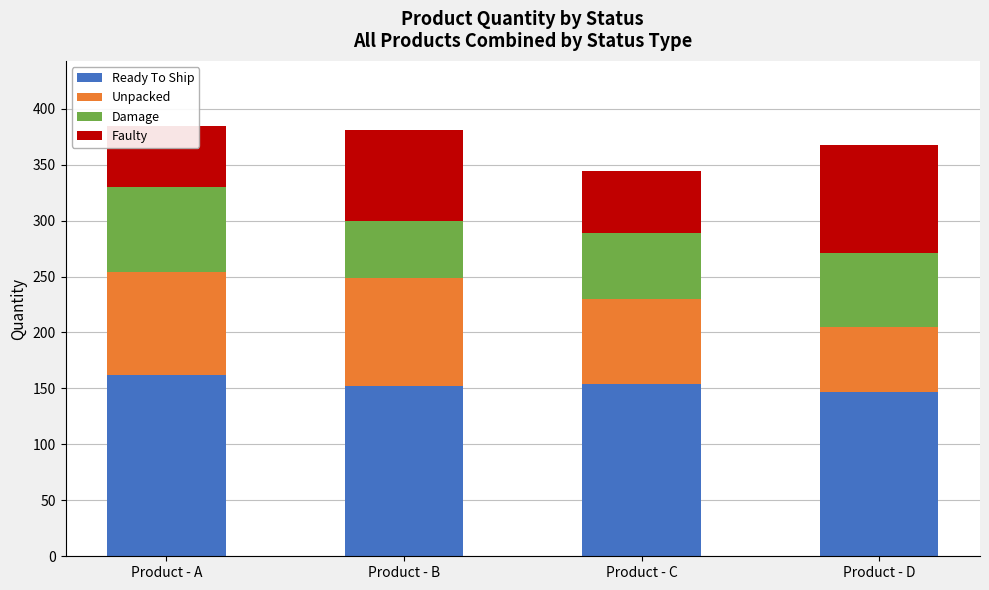

At how many categories does at least one series exceed 161?

1